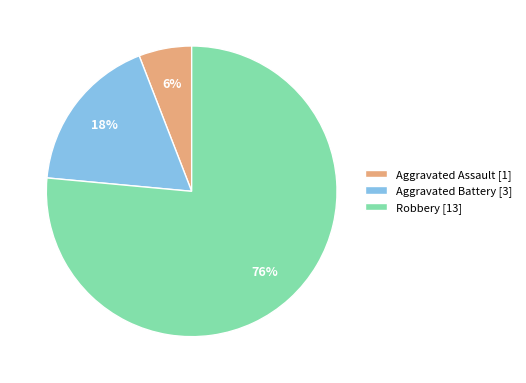

What is the largest slice in the pie chart?

Robbery